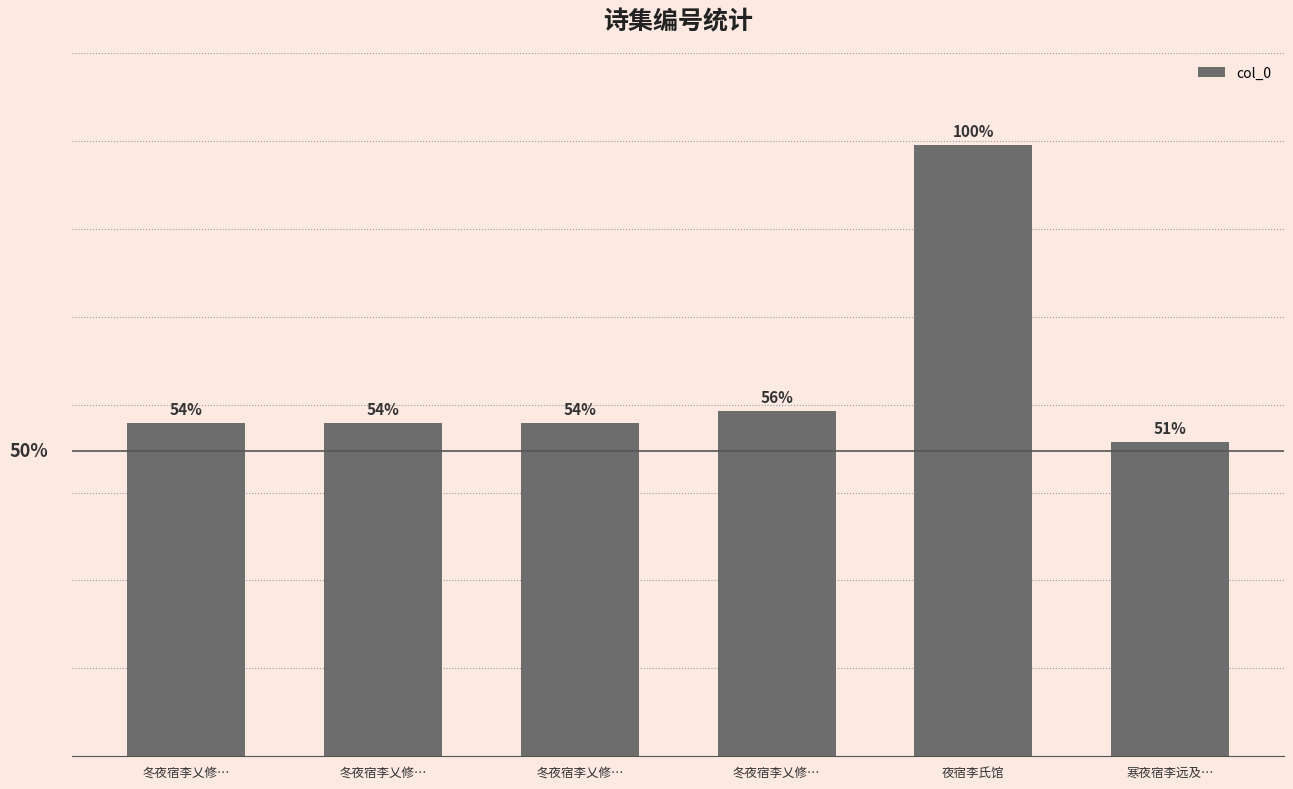

The chart shows a value of 1090833 at 冬夜宿李乂修…. True or false?

False